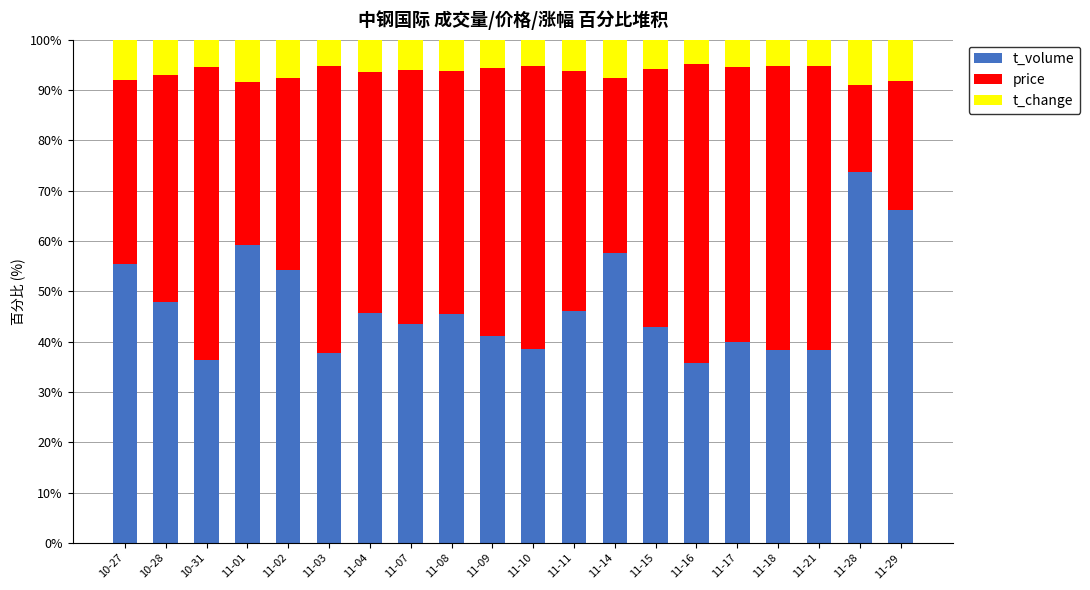

What is the highest value of the t_volume series?

73.8